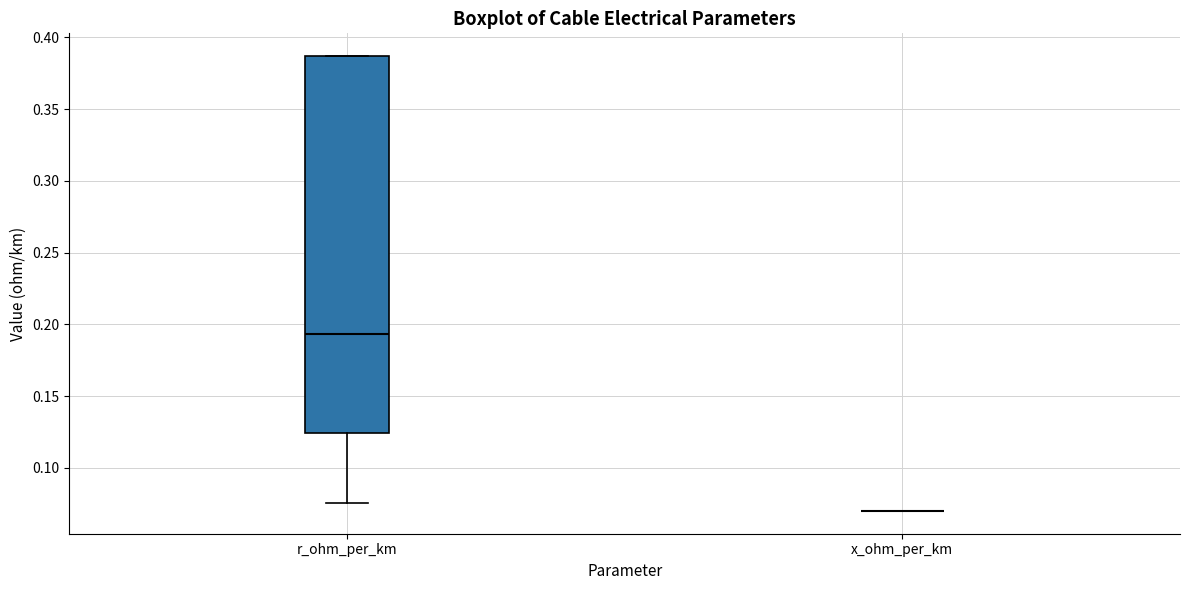

Reading left to right, read every box against the y-axis: the position of its median line, the range the box covers, and the ends of its whiskers. The values are not printed on the chart, so give them approximately, as read against the axis.

r_ohm_per_km: median 0.195, box 0.125 to 0.385, whiskers 0.075 to 0.385
x_ohm_per_km: box collapsed to a line at 0.070, whiskers 0.070 to 0.070